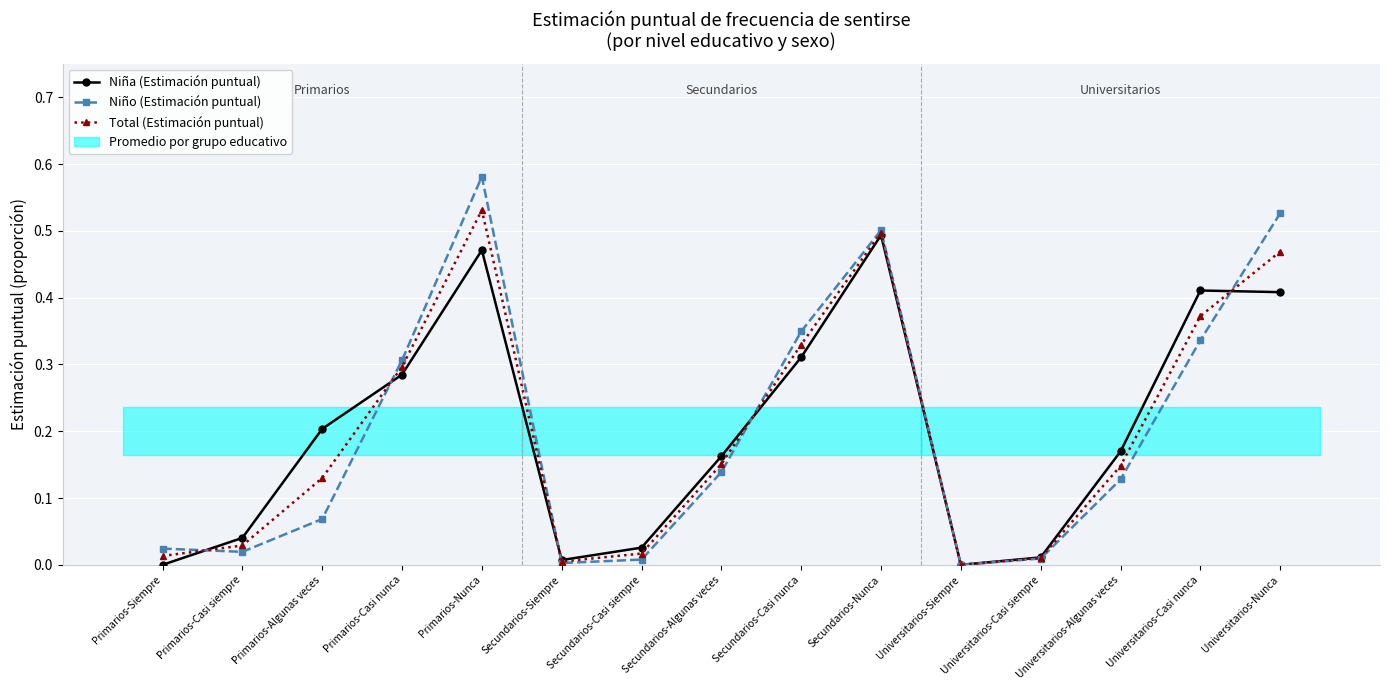

Between Secundarios-Casi nunca and Universitarios-Siempre, which series saw the biggest shift?

Niño (Estimación puntual)